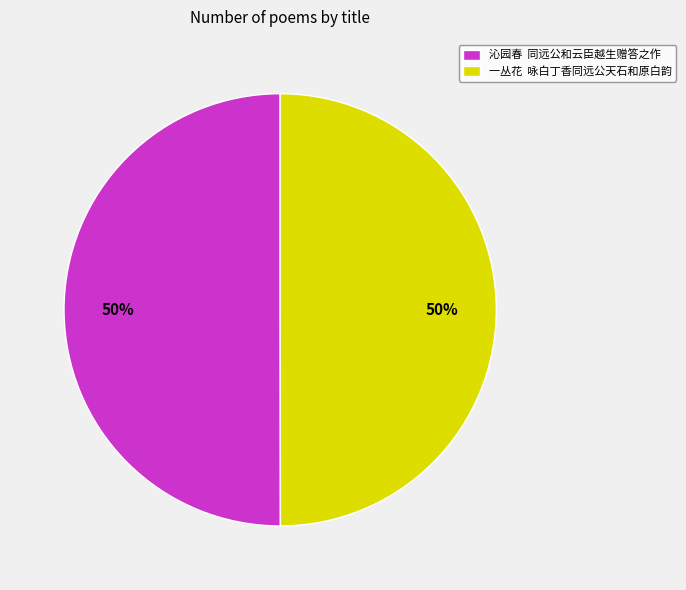

To the nearest percent, what portion does 沁园春 同远公和云臣越生赠答之作 represent?

50%